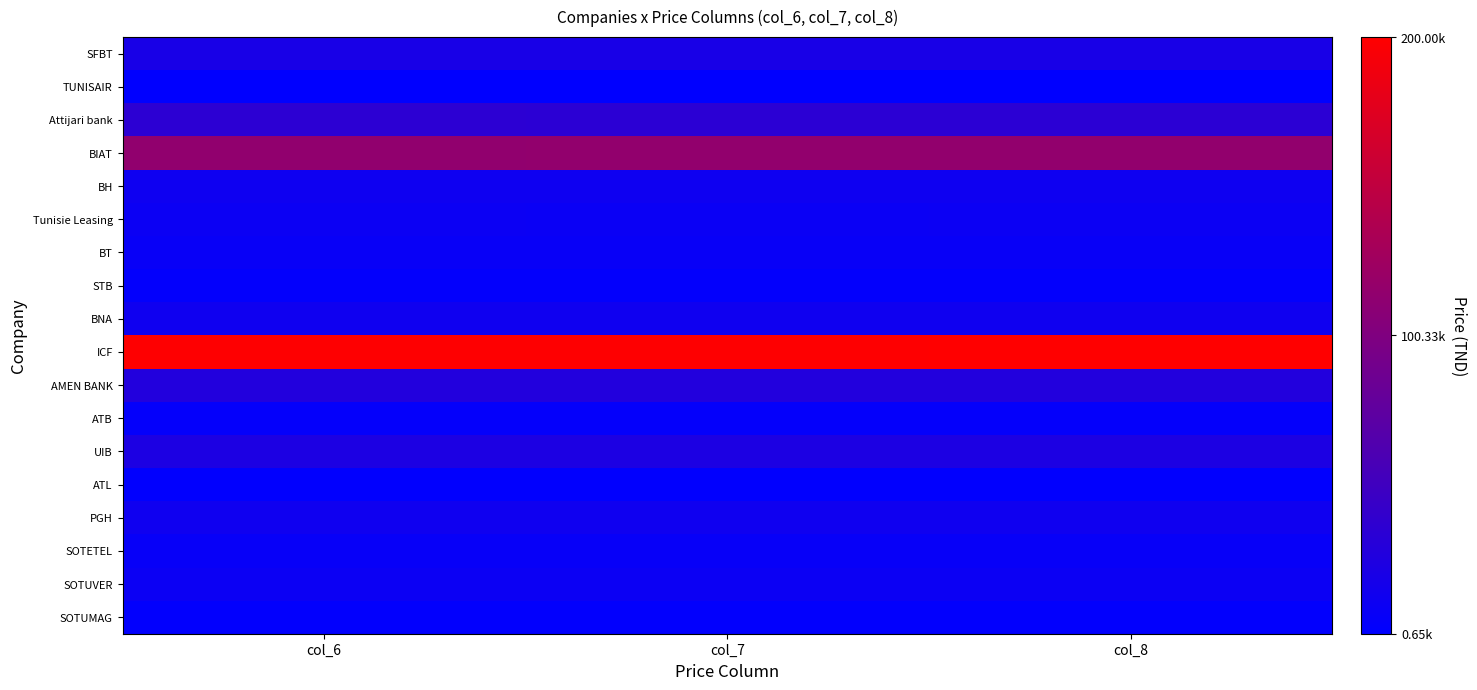

What is the spread (max minus min) of values at col_7?

198350